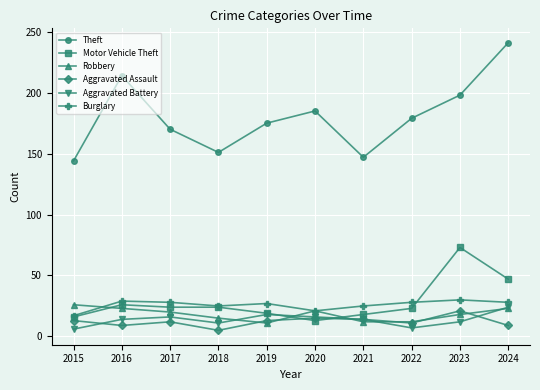

True or false: Burglary has a value of 17 at 2015.

True